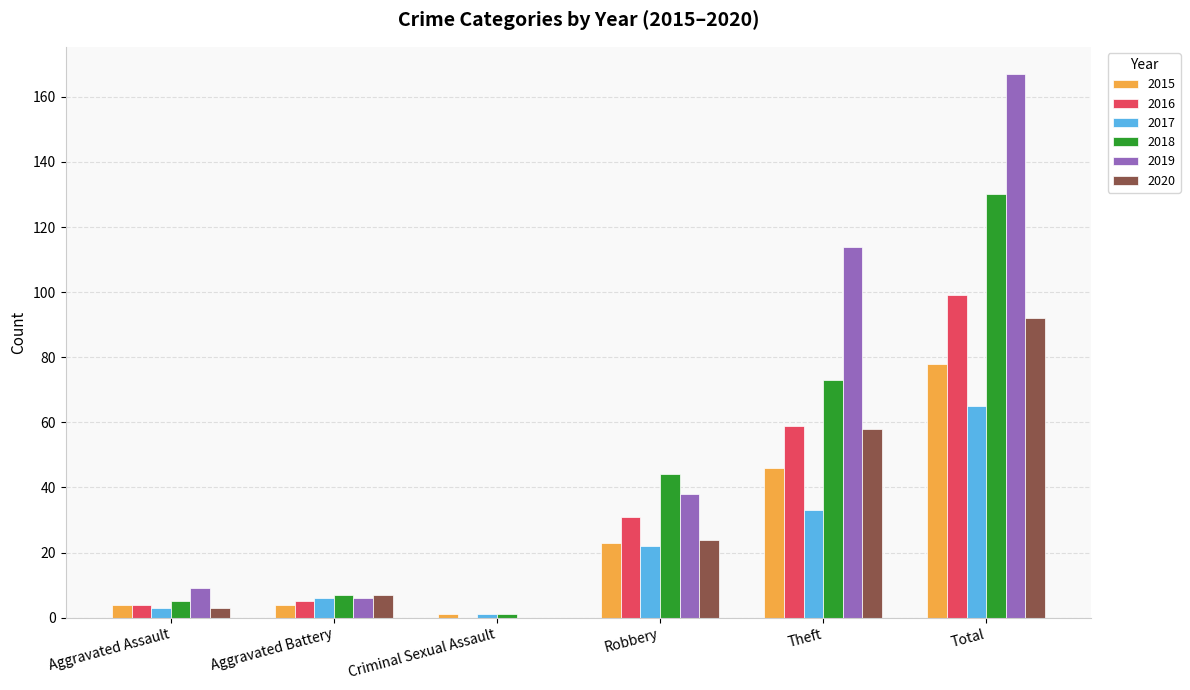

Which label corresponds to the largest value in the chart?

Total